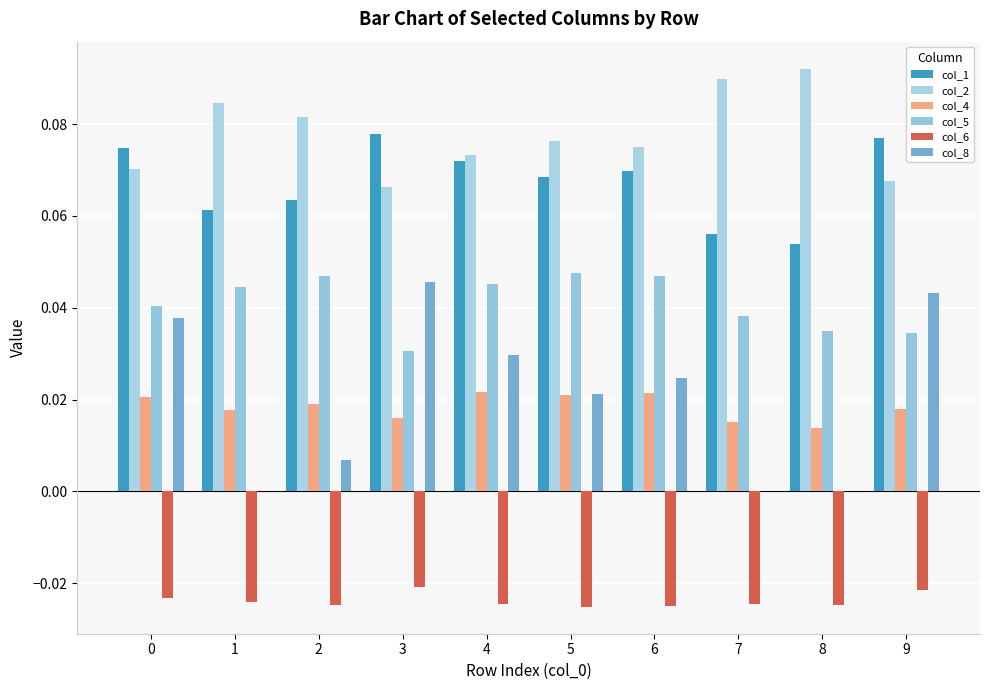

Rank the series at 3 from highest to lowest value.

col_1, col_2, col_8, col_5, col_4, col_6